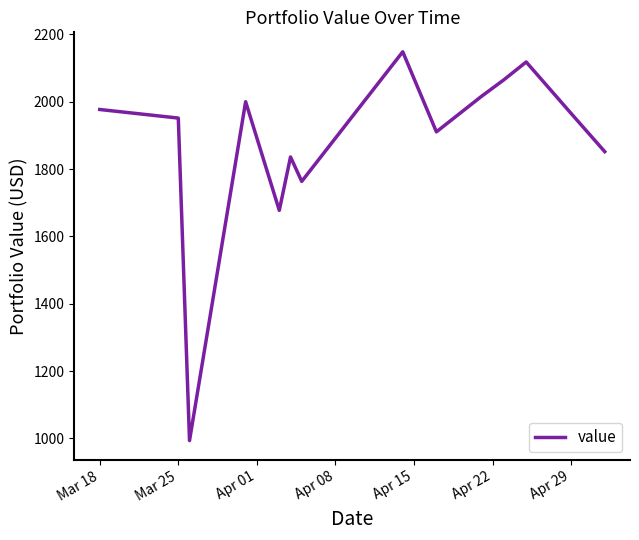

What is the greatest value displayed?

2148.2